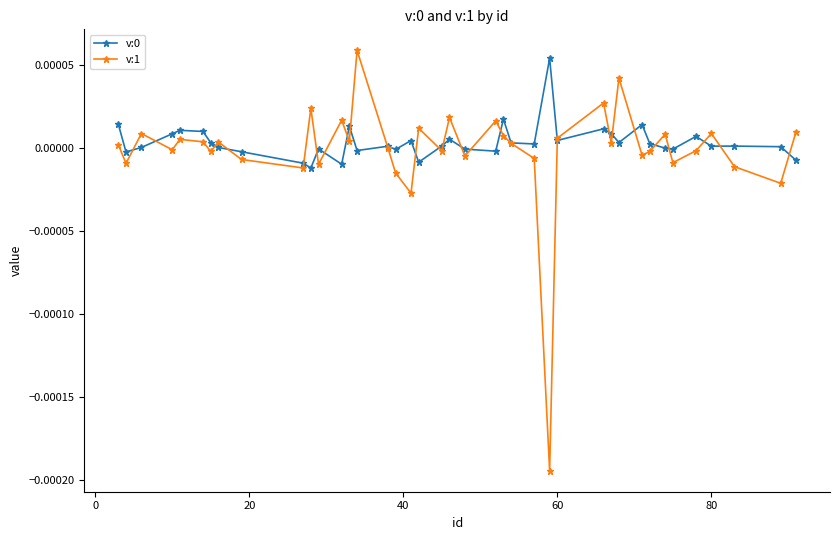

Which series has the widest spread of values?

v:1